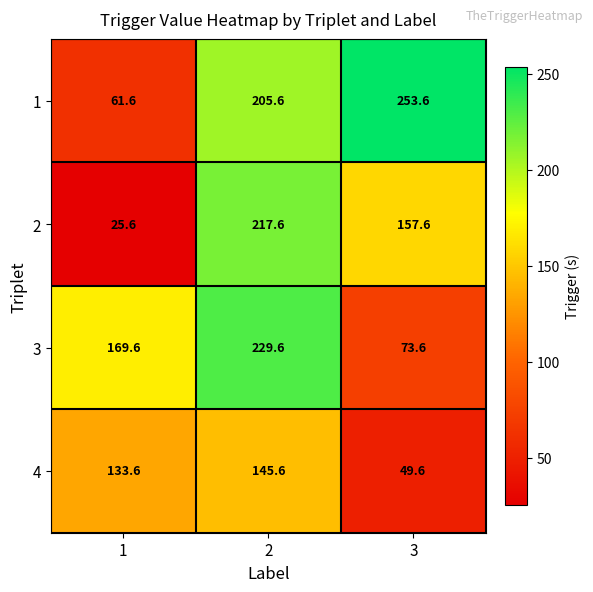

Which series has the largest total across all categories?

1